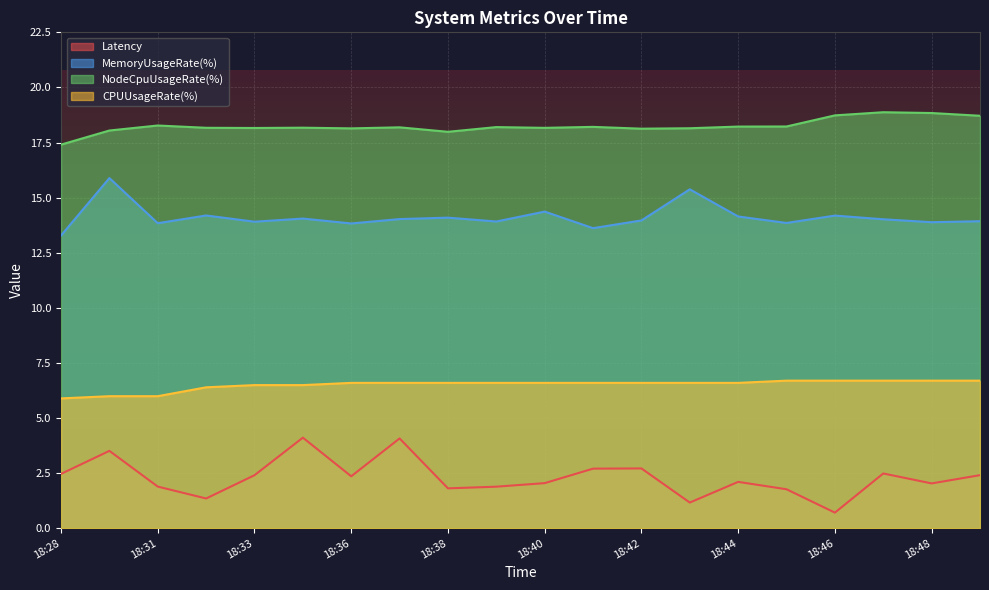

What is the value of the MemoryUsageRate(%) point at the 13th from the left?

14.0